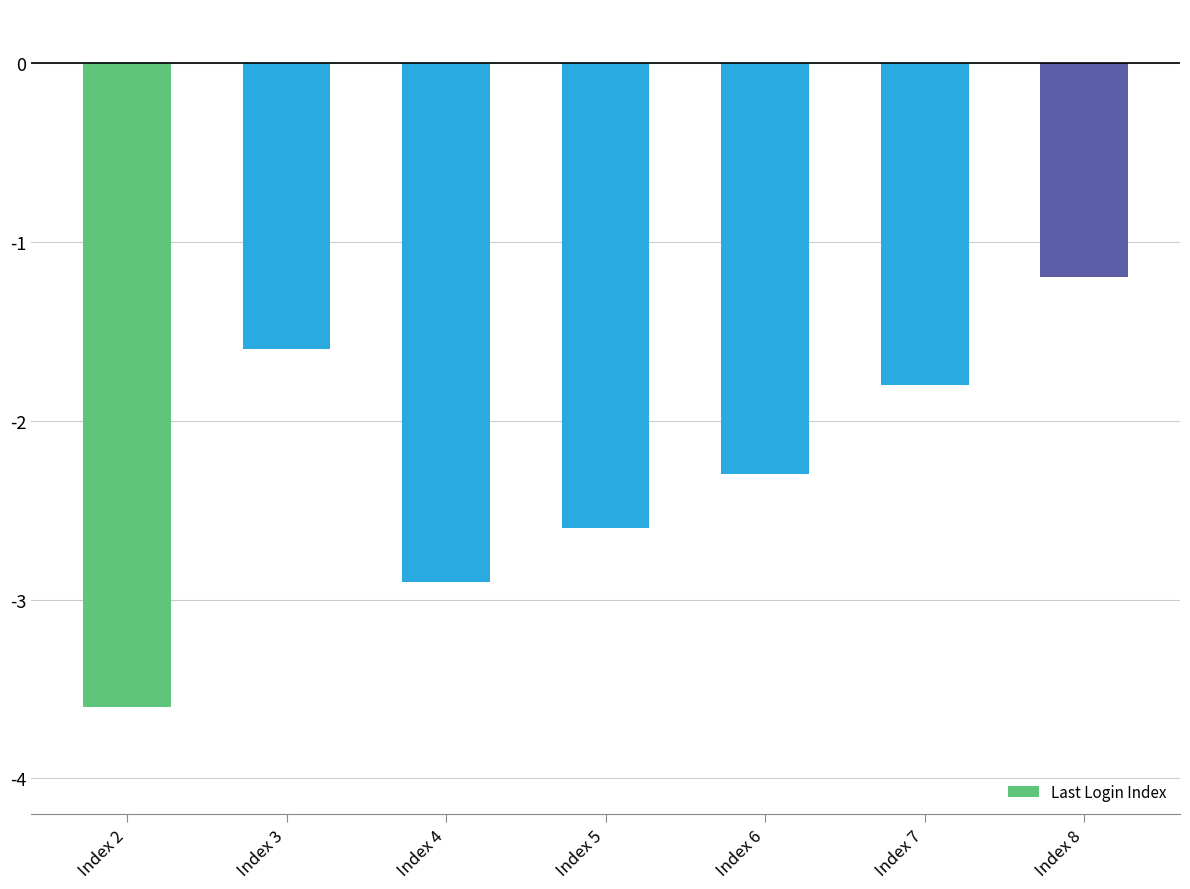

What is the value of the 1st bar from the left?

-3.6